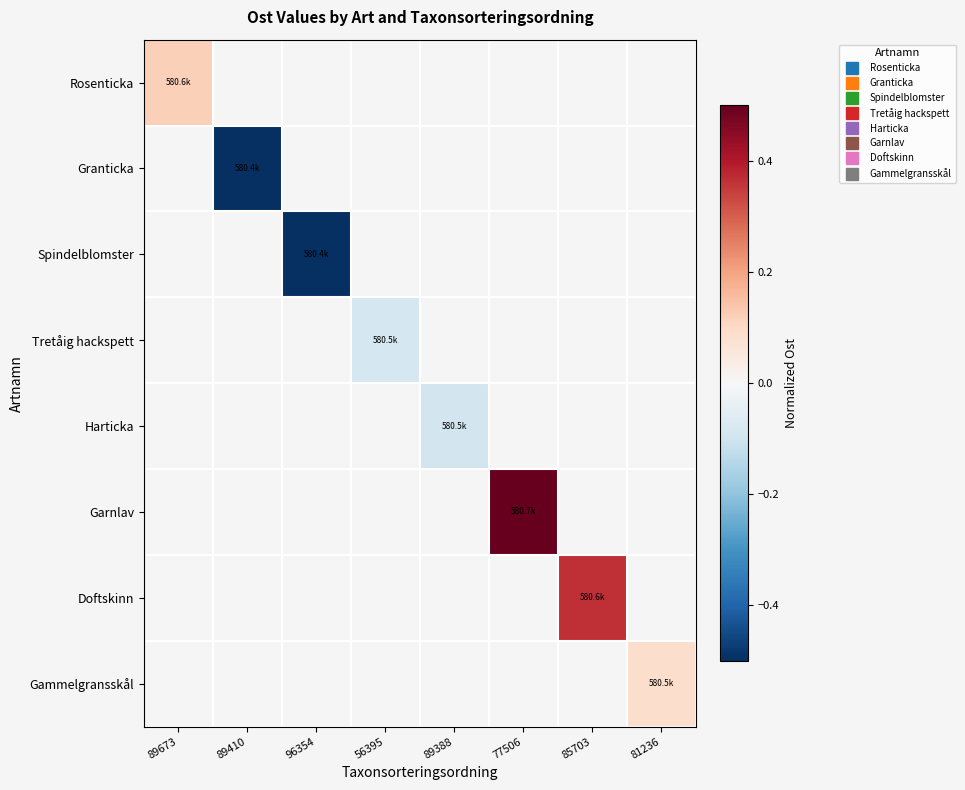

Count the number of data series in this chart.

8